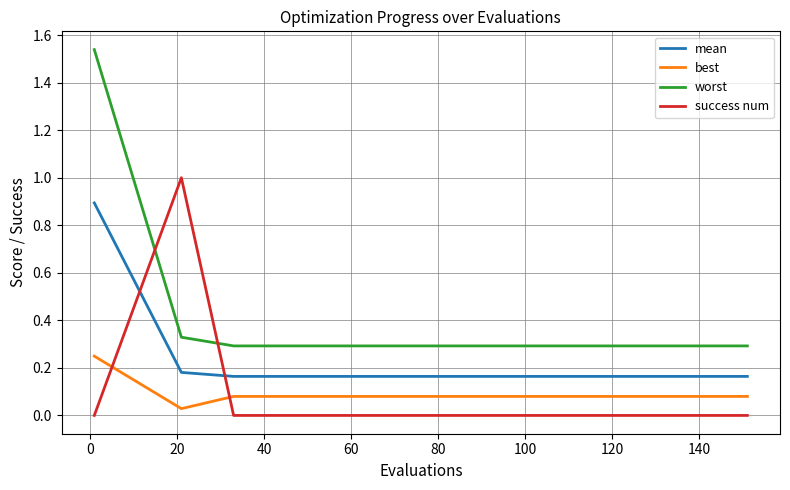

List the series in order of their peak value, lowest first.

best, mean, success num, worst